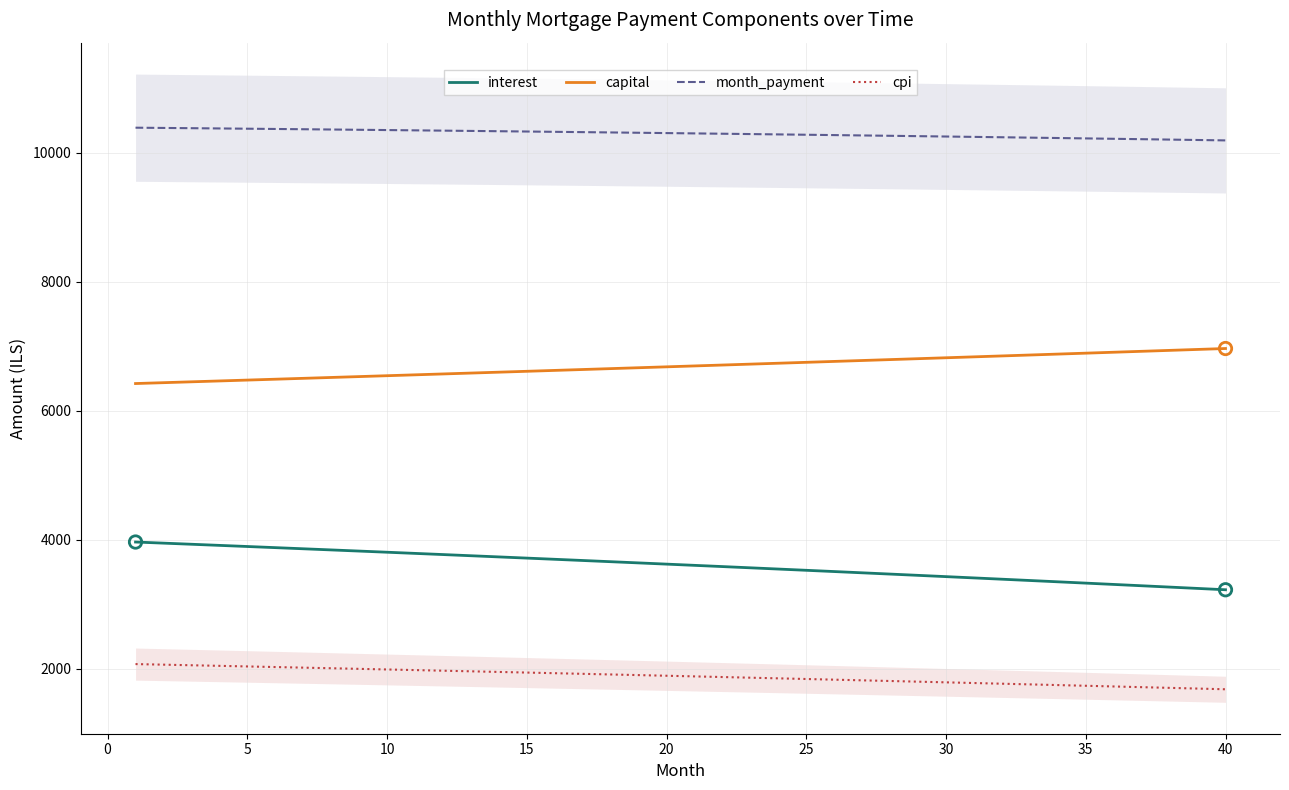

Which series has the widest spread of Y values?

interest